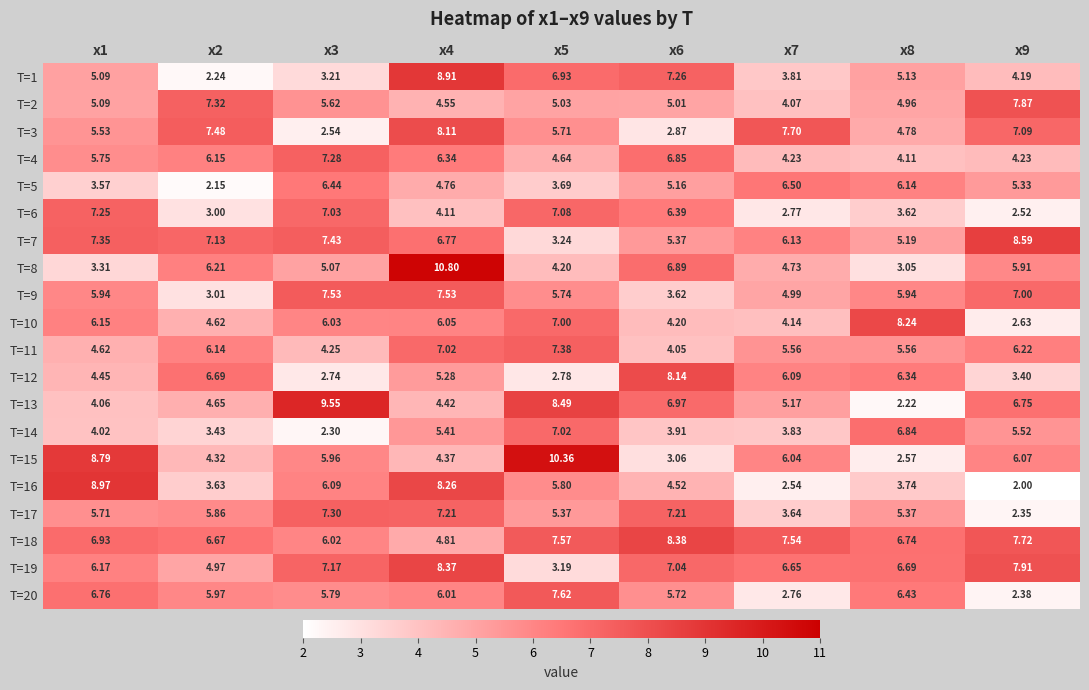

Rank the series at x7 from lowest to highest value.

T=16, T=20, T=6, T=17, T=1, T=14, T=2, T=10, T=4, T=8, T=9, T=13, T=11, T=15, T=12, T=7, T=5, T=19, T=18, T=3